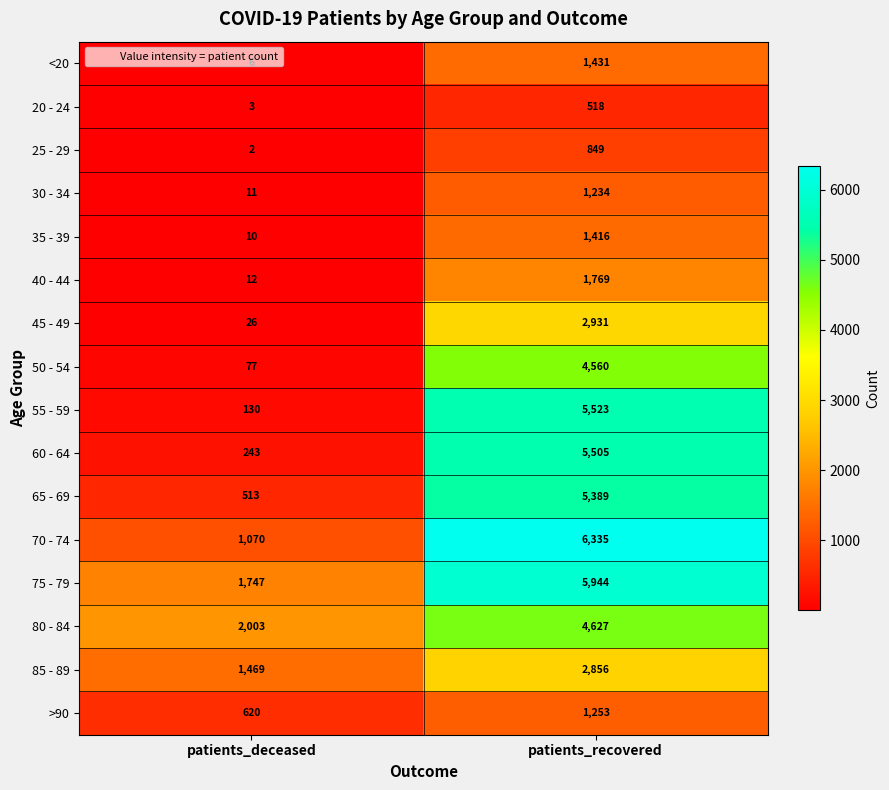

True or false: 50 - 54 has a value of 2922 at patients_recovered.

False